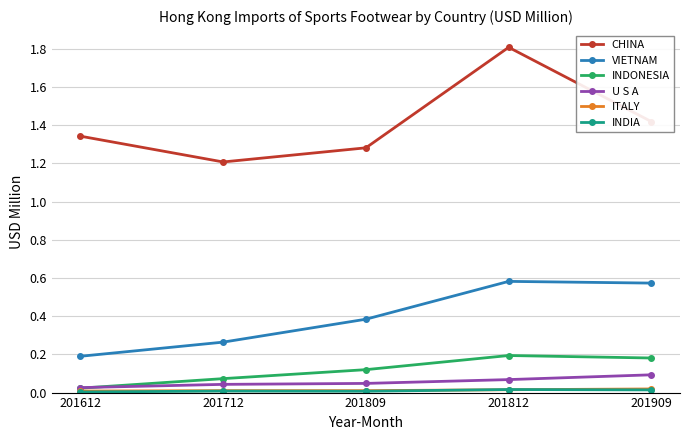

At which category does the chart reach its peak across all series?

201812